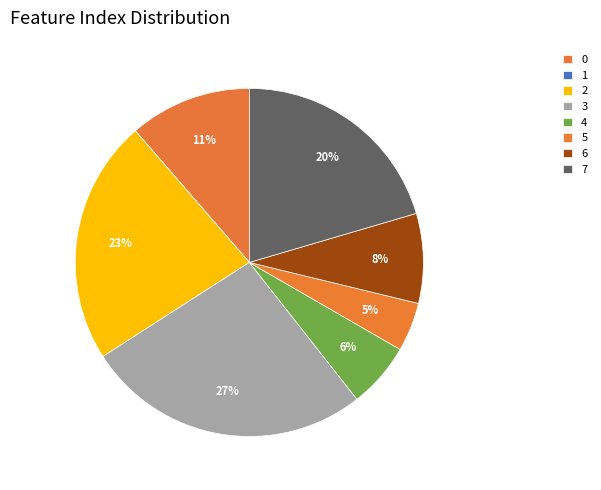

The 5 slice represents 5% of the pie. True or false?

True